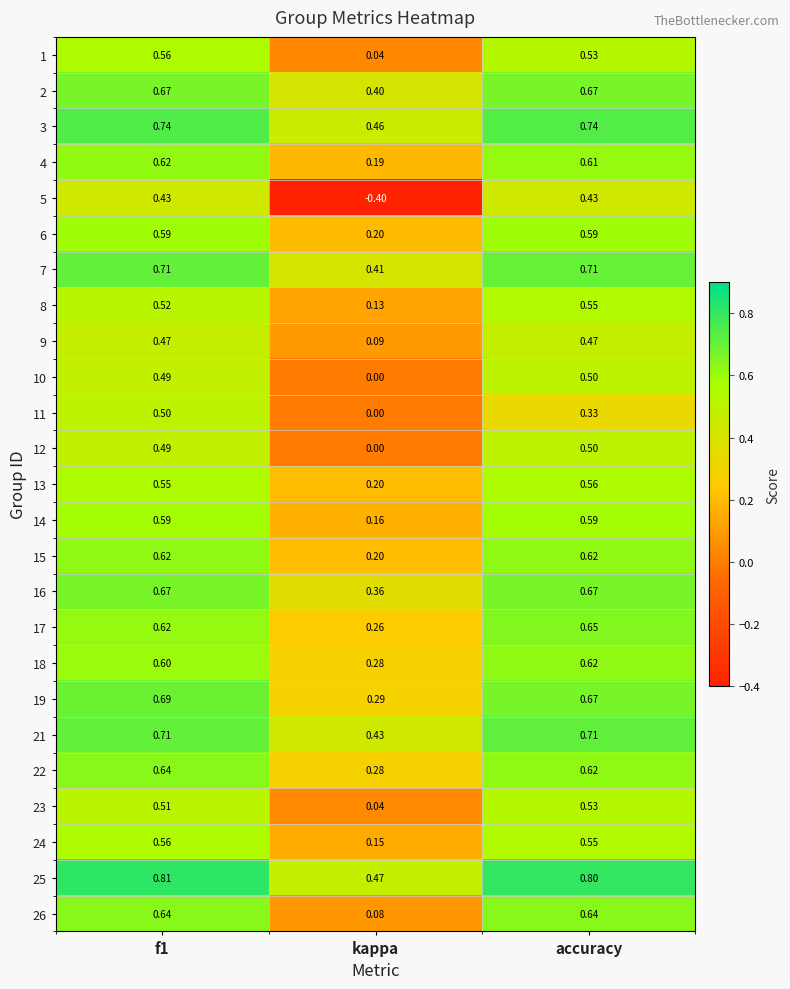

At which category is the sum across all series the highest?

f1